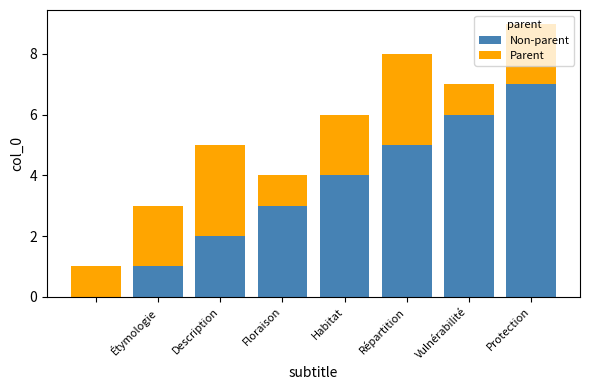

What is the highest value of the Non-parent series?

7